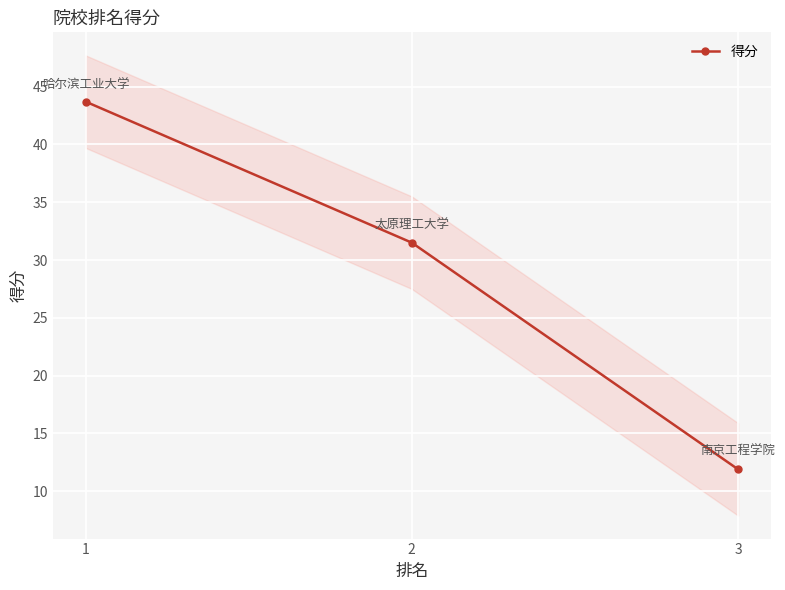

How many data points does each series have?

3